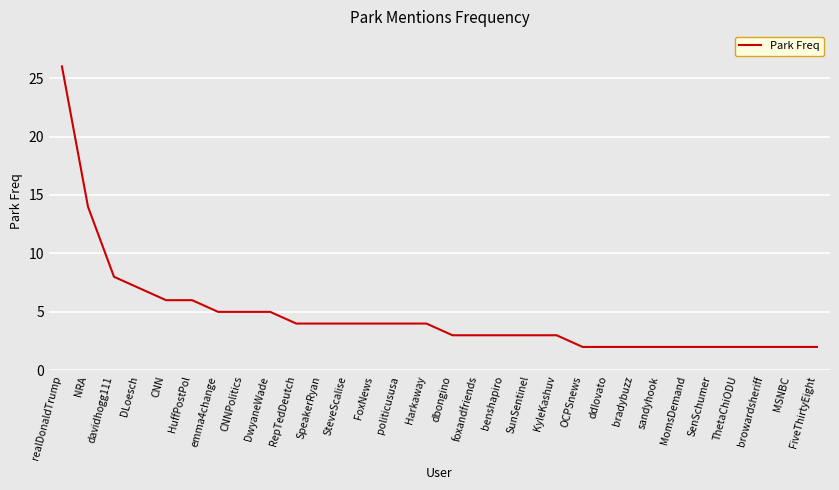

What position from the right is DLoesch?

27